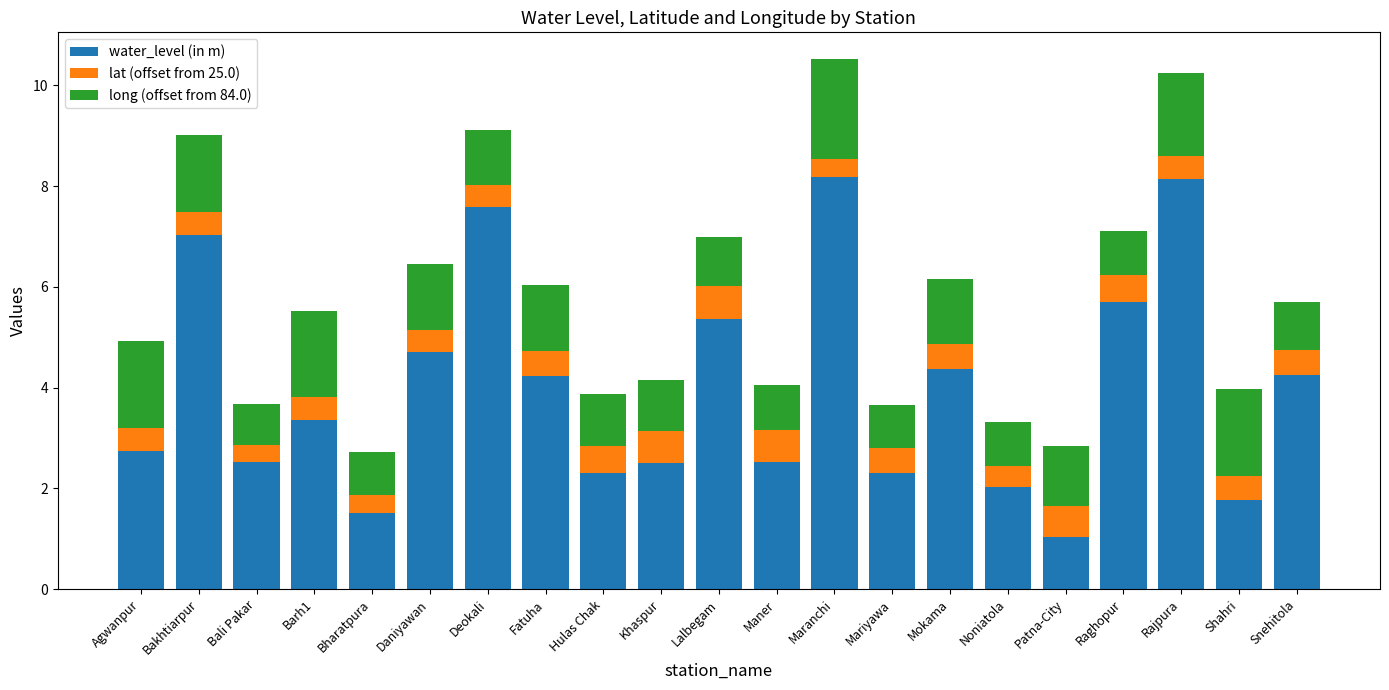

What is the difference between the second highest and second lowest values in the water_level (in m) series?

6.6